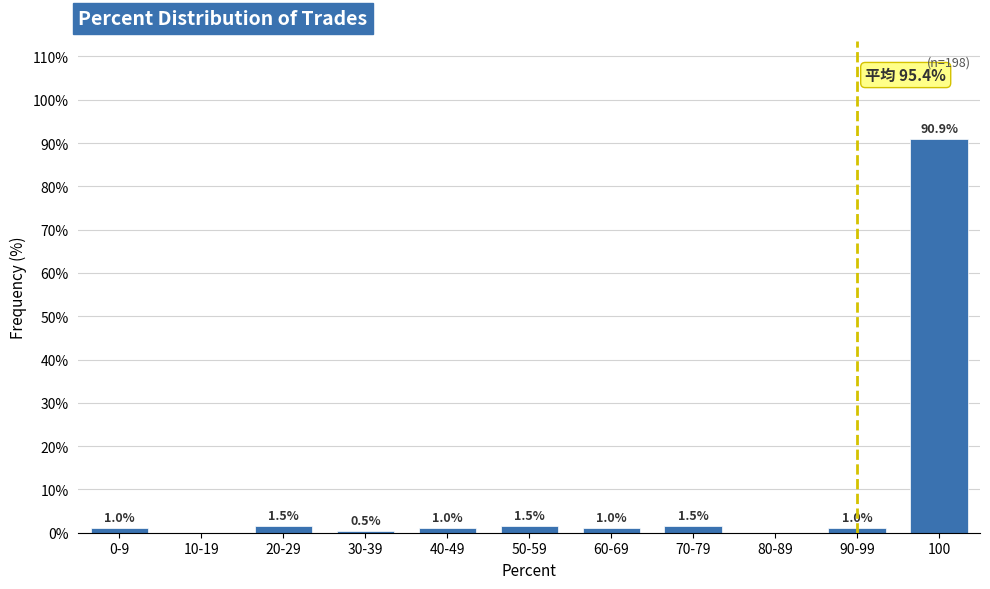

Reading left to right, what are all the values shown in this chart?

0-9=1.0	10-19=0.0	20-29=1.5	30-39=0.5	40-49=1.0	50-59=1.5	60-69=1.0	70-79=1.5	80-89=0.0	90-99=1.0	100=90.9